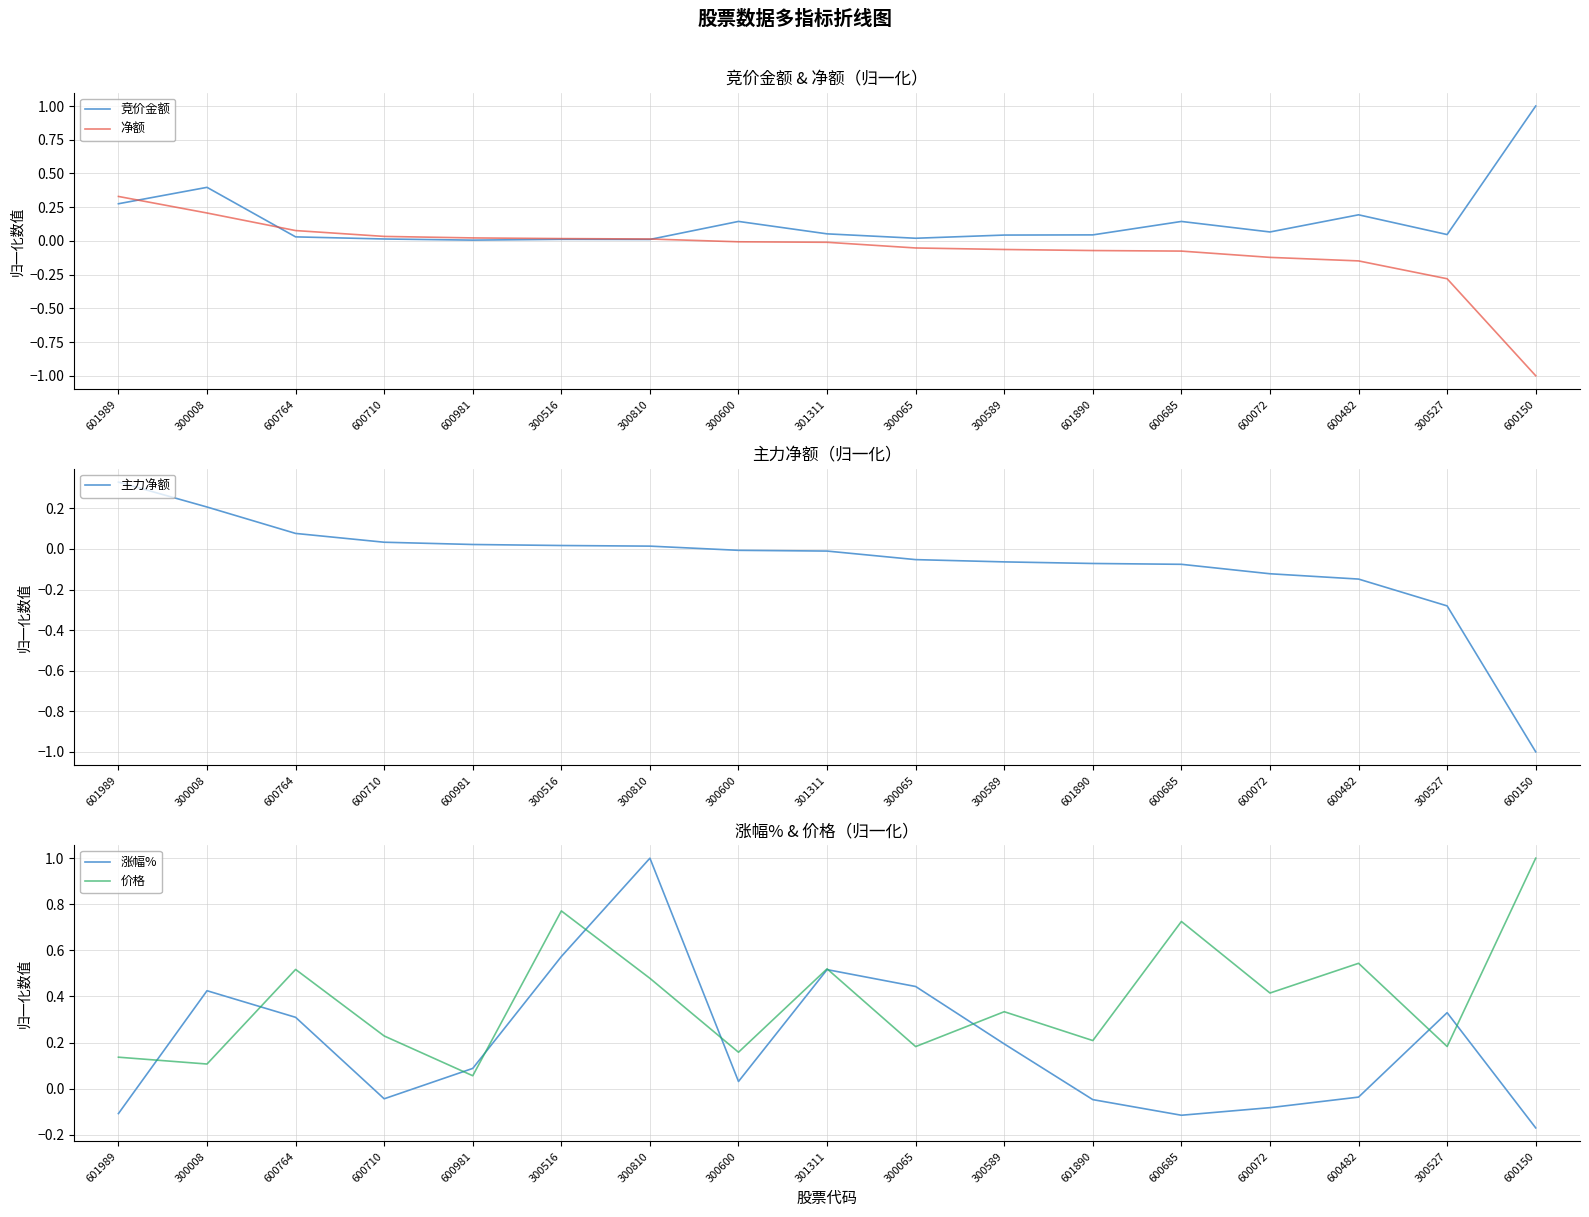

Between 600764 and 600685, which series saw the biggest shift?

涨幅%